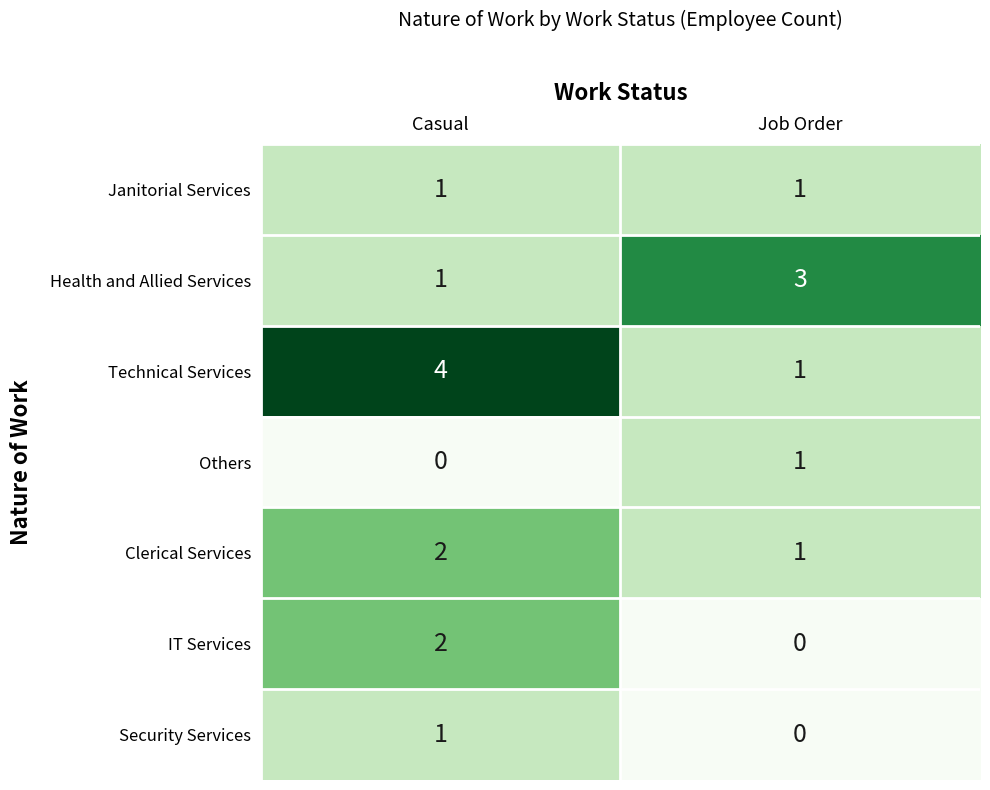

What is the greatest value displayed?

4